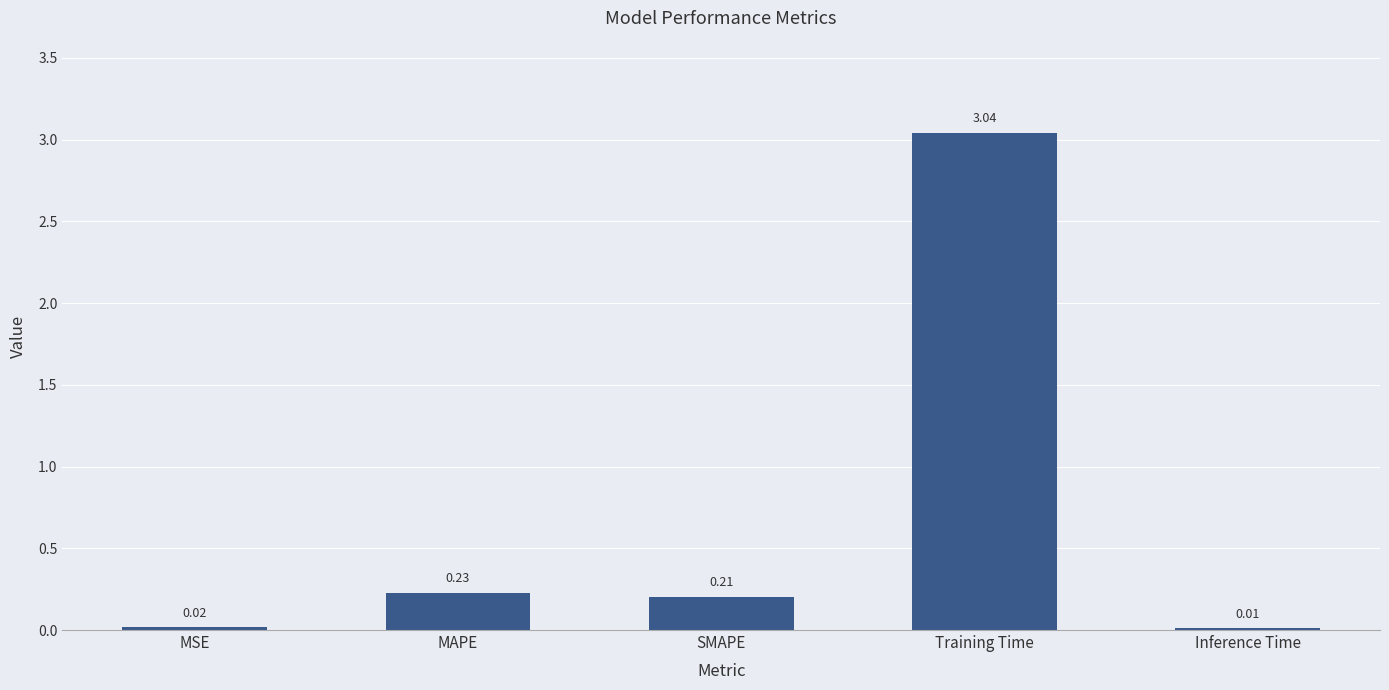

Does the chart contain stacked bars?

No